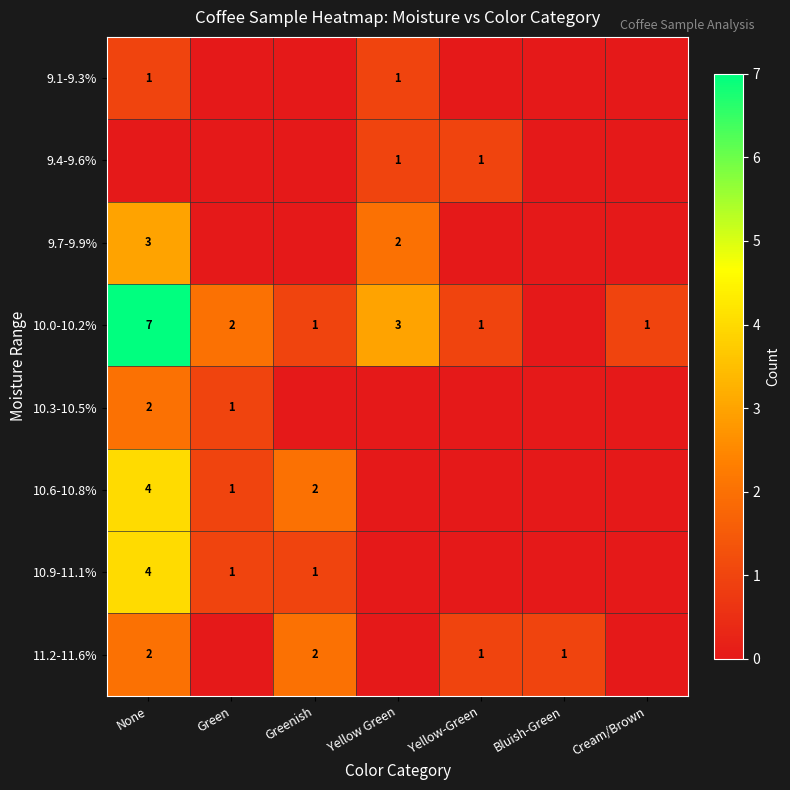

Is the value of 9.4-9.6% at Yellow-Green greater than the value of 10.0-10.2% at Green?

No